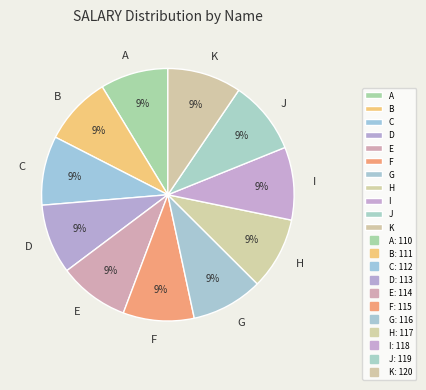

True or false: E accounts for 9% of the total.

True